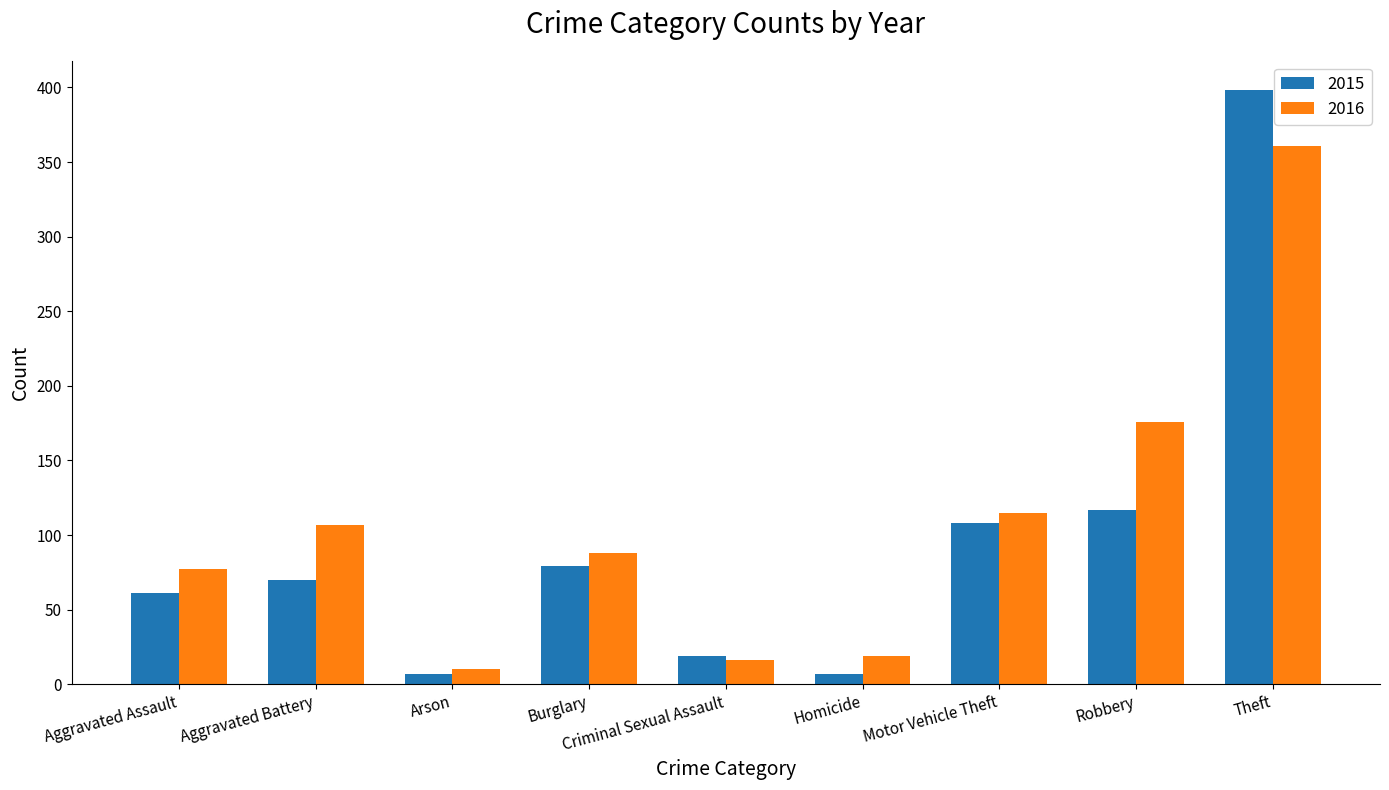

The 2015 series shows 148 at Theft. True or false?

False